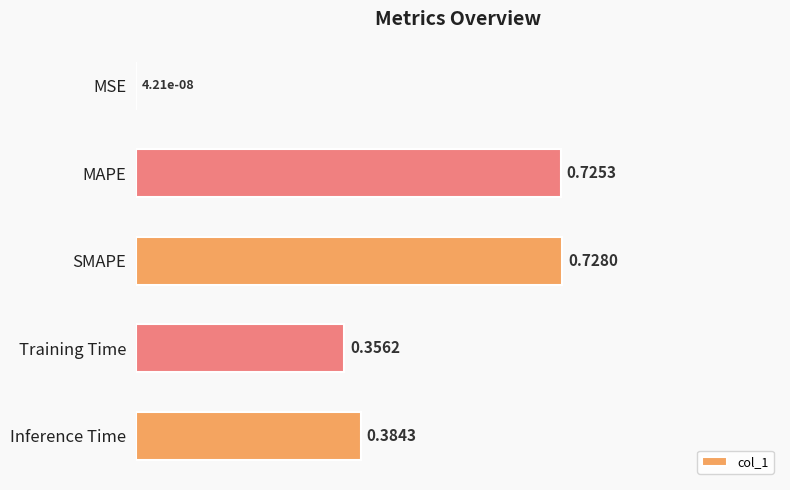

Where is the data nearest to the value 0?

MSE